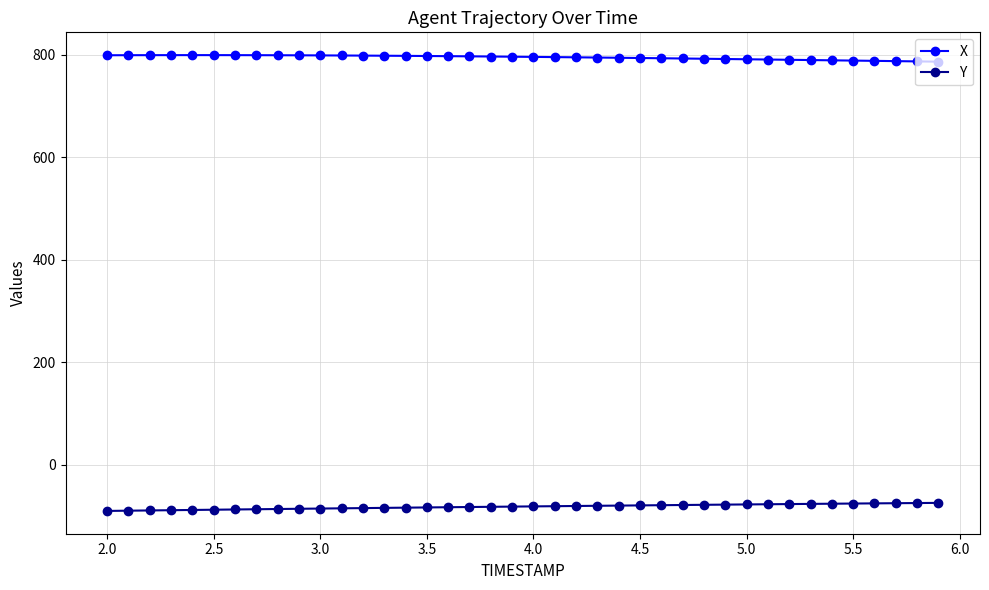

At how many categories does at least one series exceed 334?

40